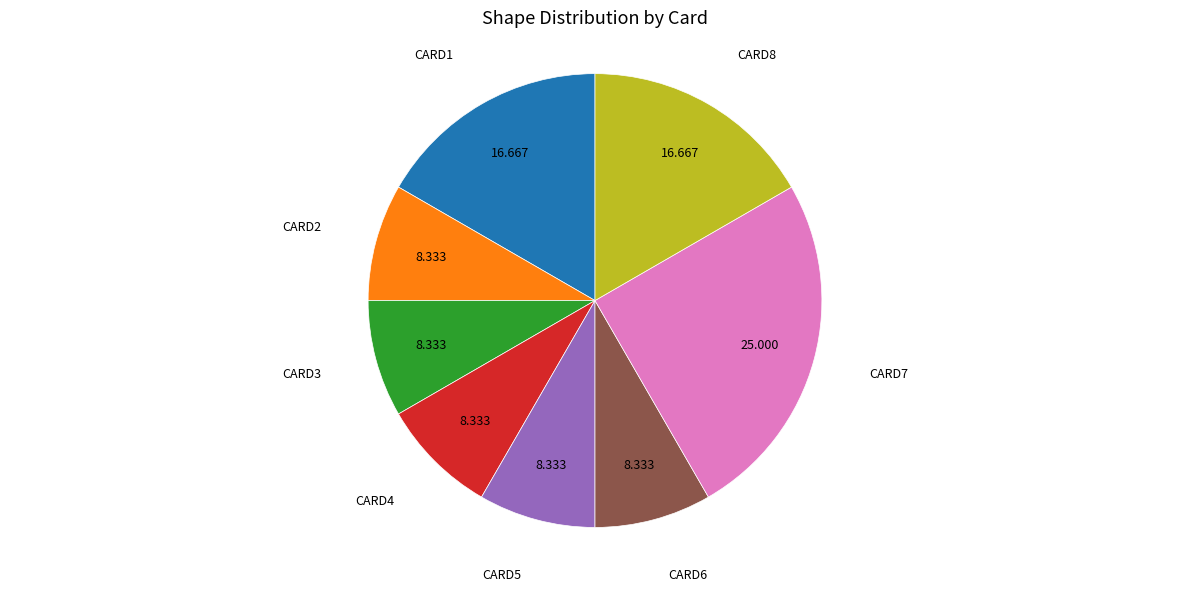

Is there a majority slice in this chart?

No